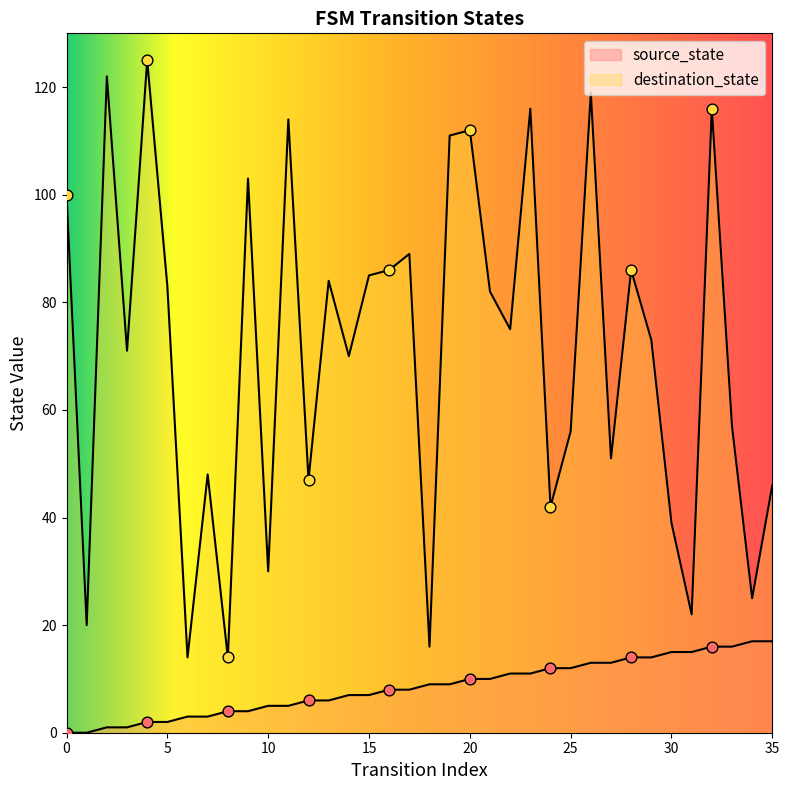

Which series has the largest total across all categories?

destination_state